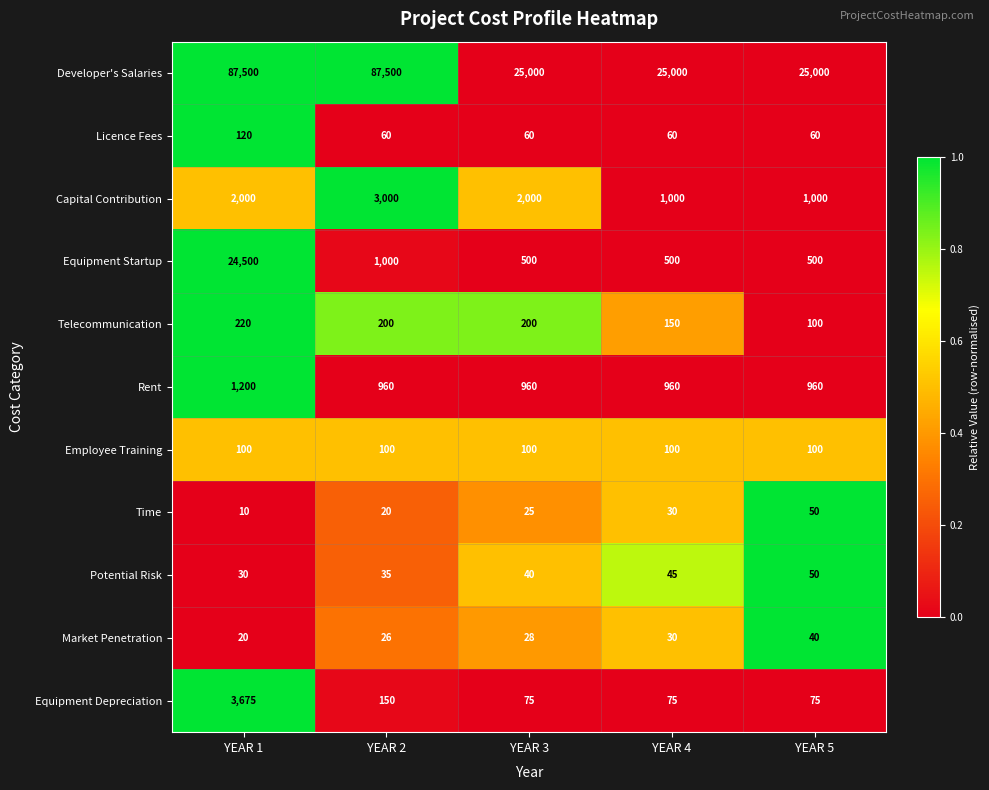

At YEAR 1, list the series in order from largest to smallest.

Developer's Salaries, Equipment Startup, Equipment Depreciation, Capital Contribution, Rent, Telecommunication, Licence Fees, Employee Training, Potential Risk, Market Penetration, Time